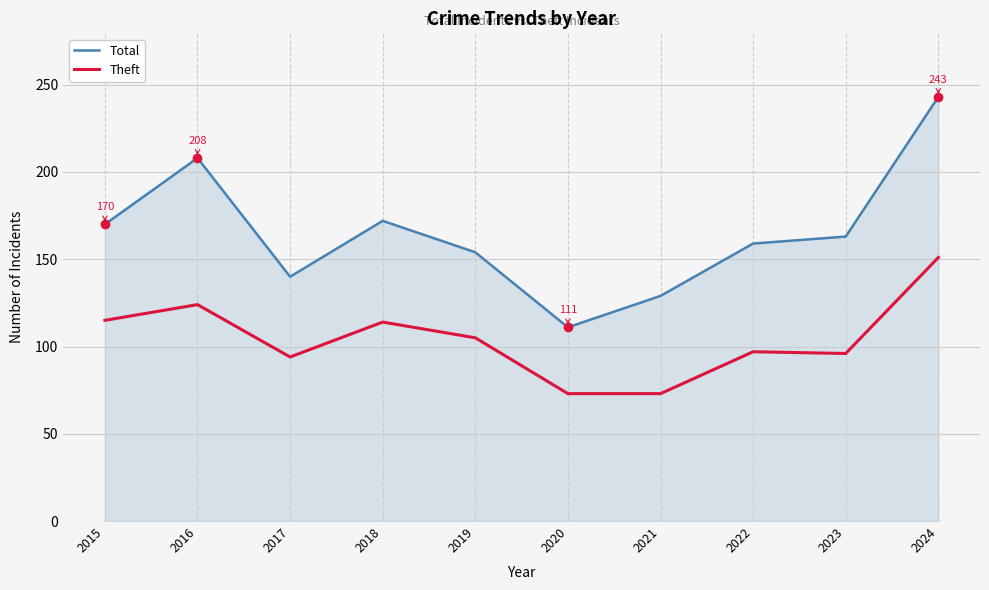

What is the difference between the Total values at 2017 and 2018?

32